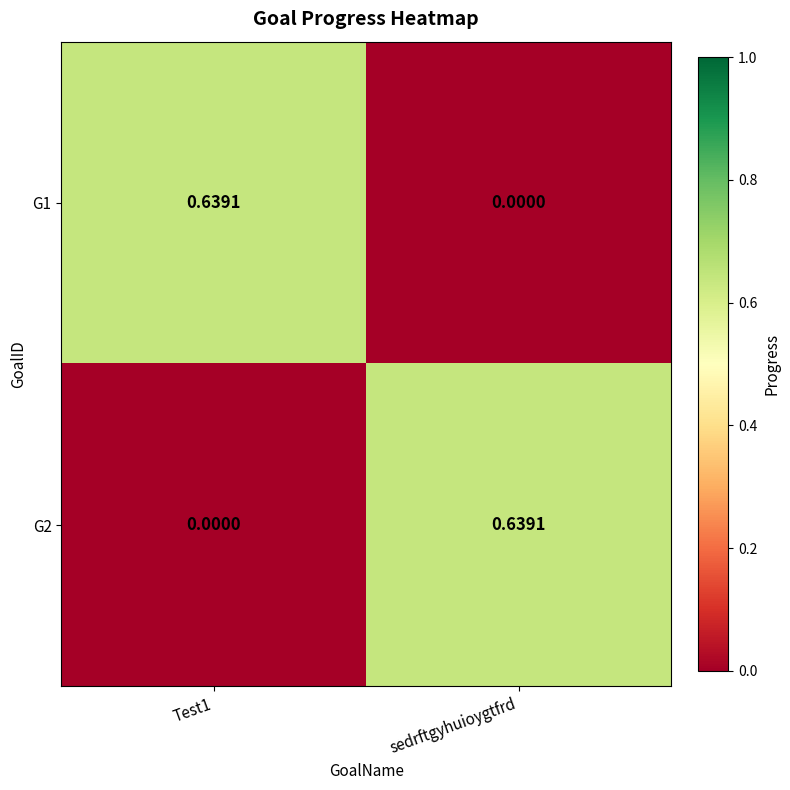

At Test1, list the series in order from smallest to largest.

G2, G1